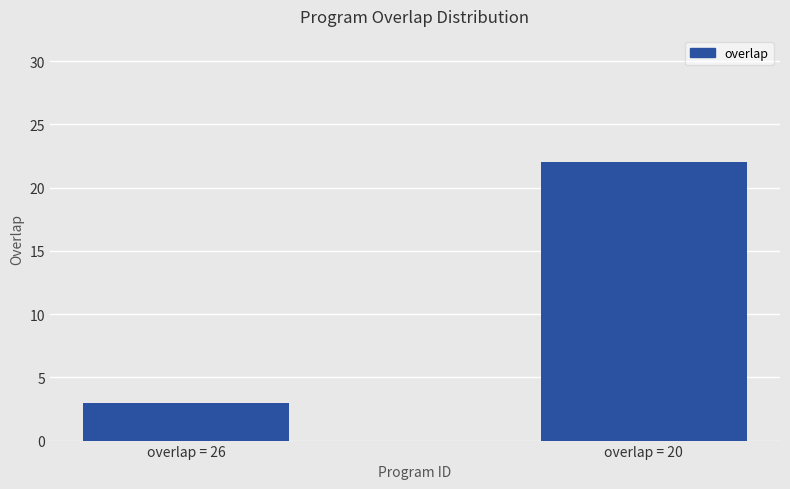

What is the sum of the values at overlap = 20 and overlap = 26?

25